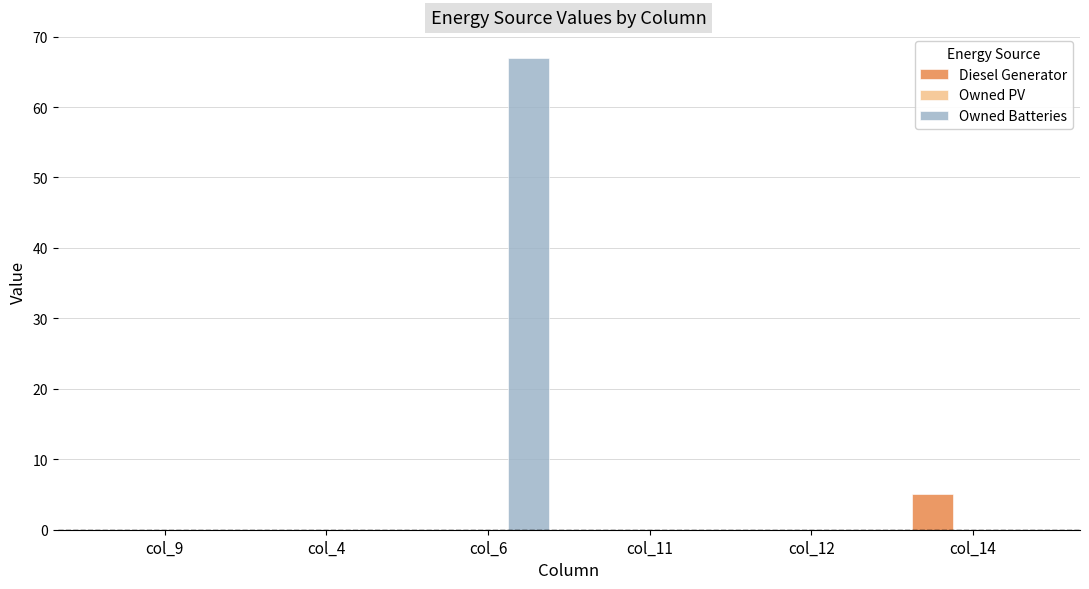

Does the chart contain stacked bars?

No